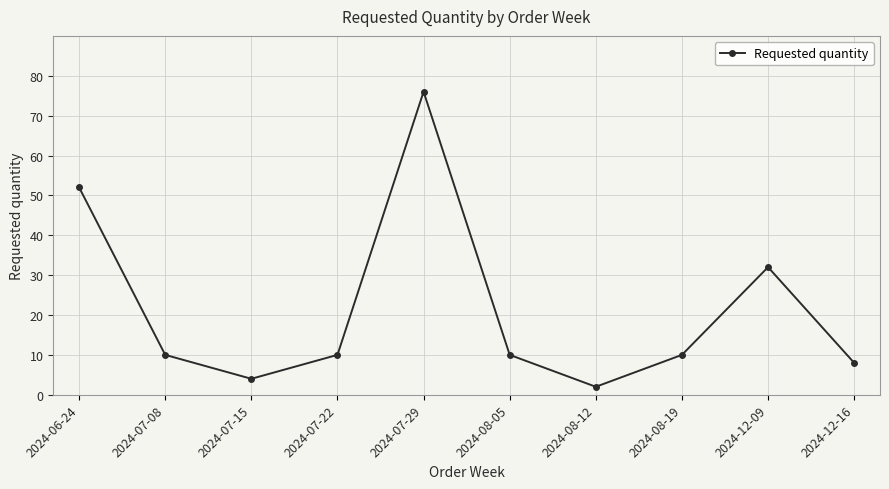

True or false: the data shows 6 at 2024-07-08.

False